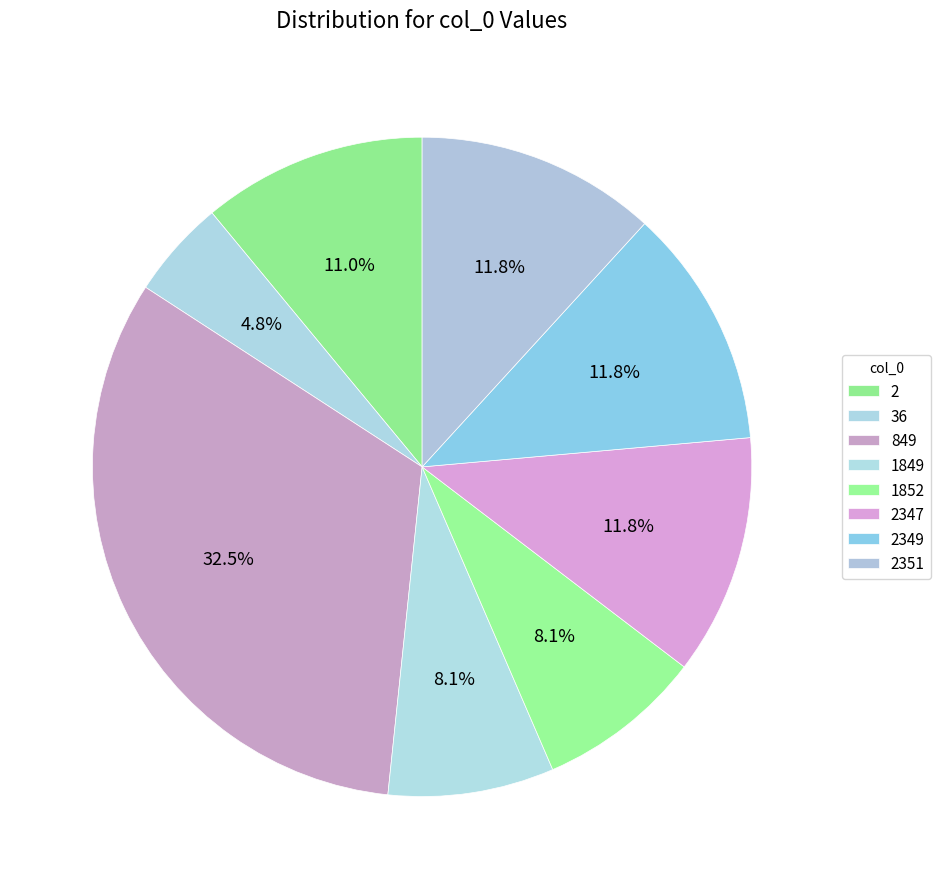

To the nearest percent, what portion does 2351 represent?

12%